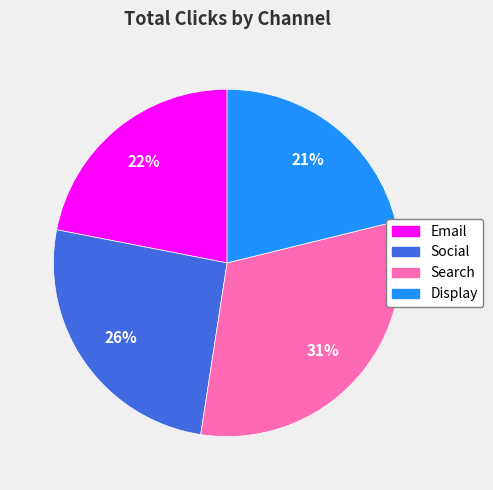

What is the ratio of the value at Social to the value at Display?

1.2